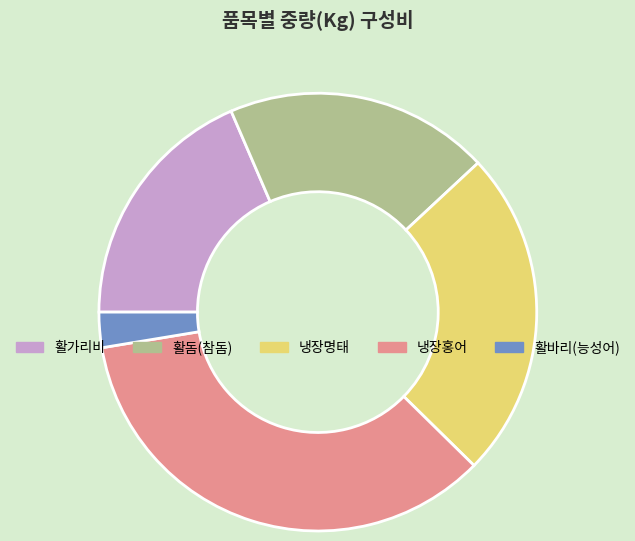

True or false: 활돔(참돔) accounts for 20% of the total.

True